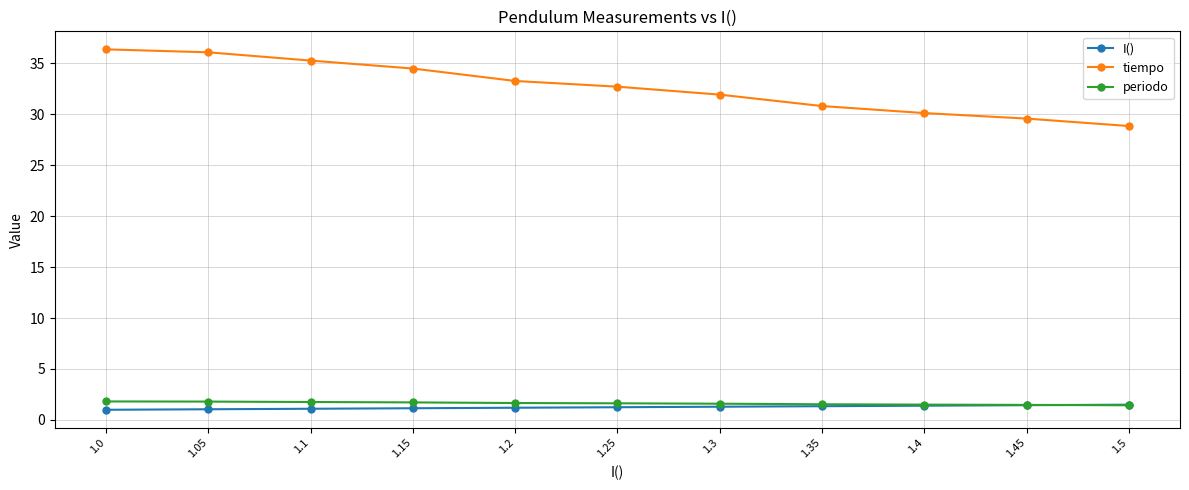

What is the maximum value shown in the chart?

36.4